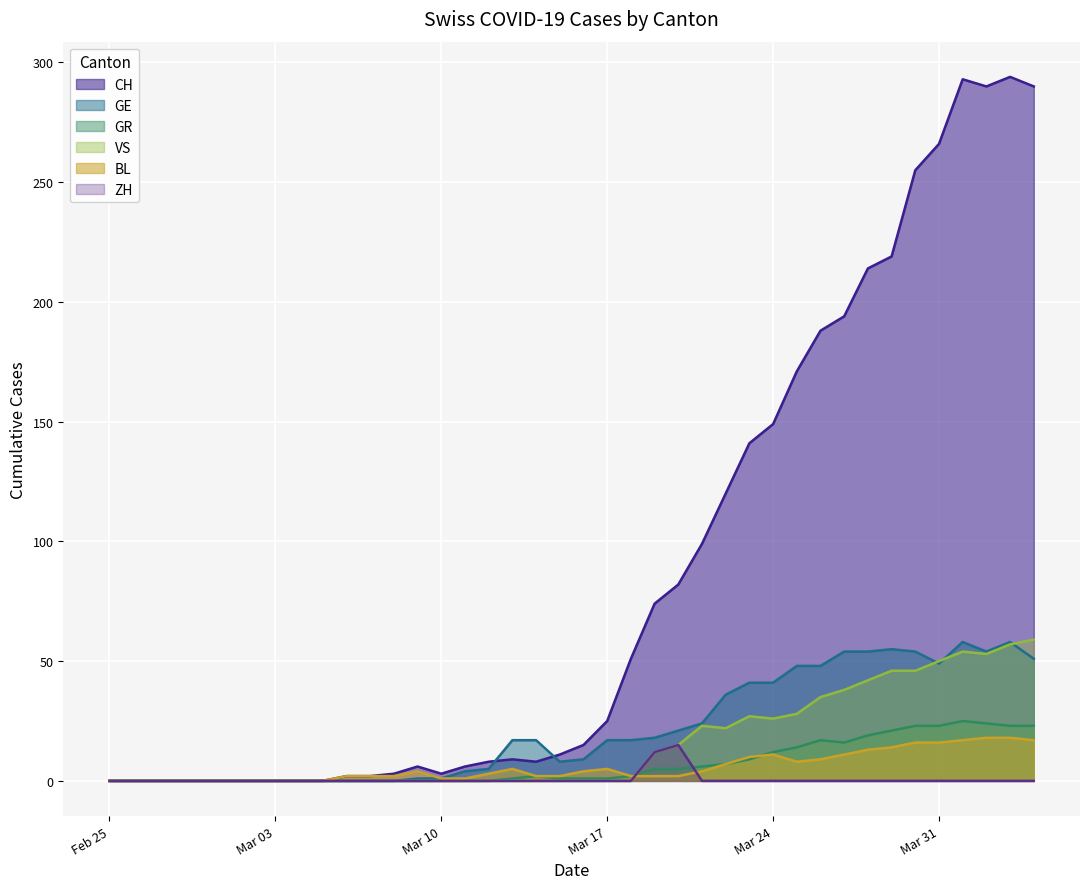

What is the highest value of the CH series?

294